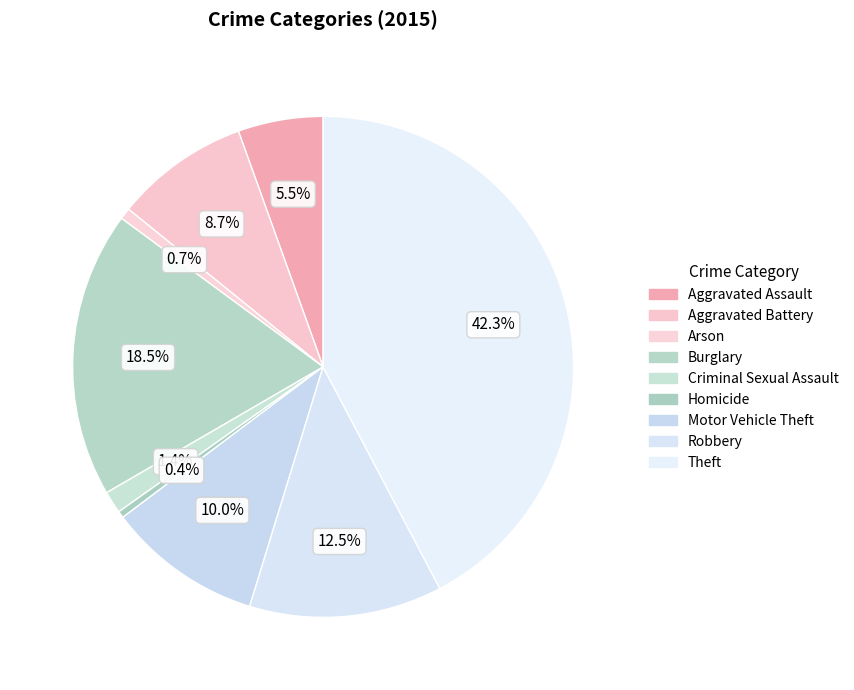

What portion of the pie excludes Aggravated Assault?

94.5%